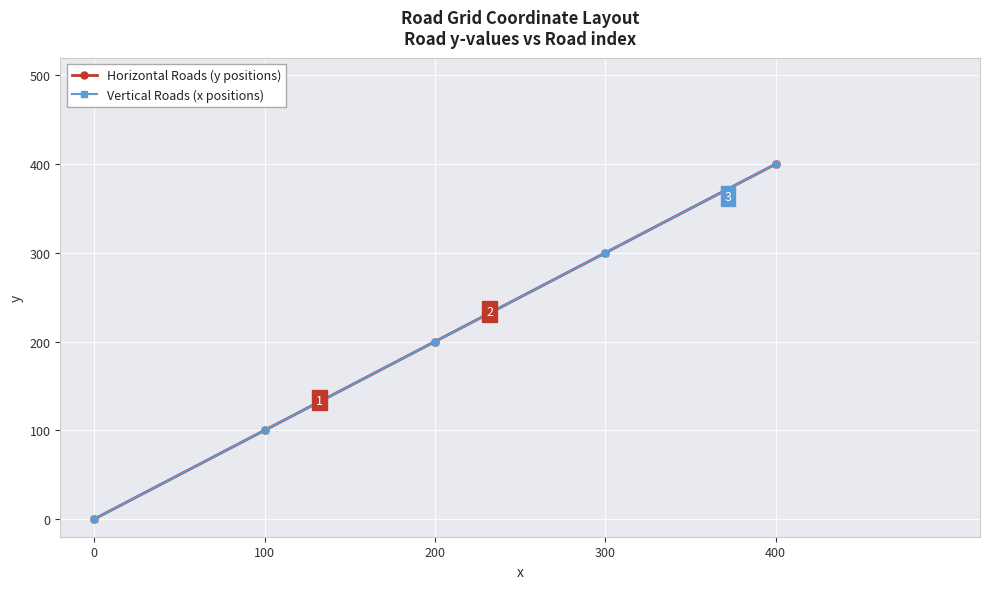

Read the Horizontal Roads (y positions) value at 200, to the nearest 5.

200